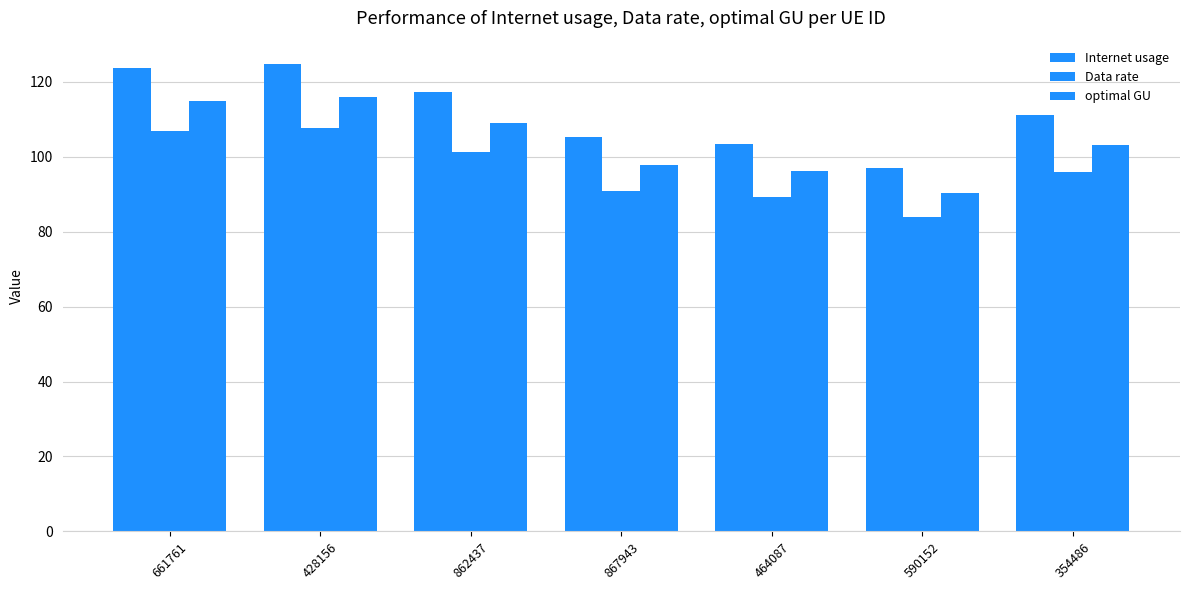

What position from the right is 661761?

7